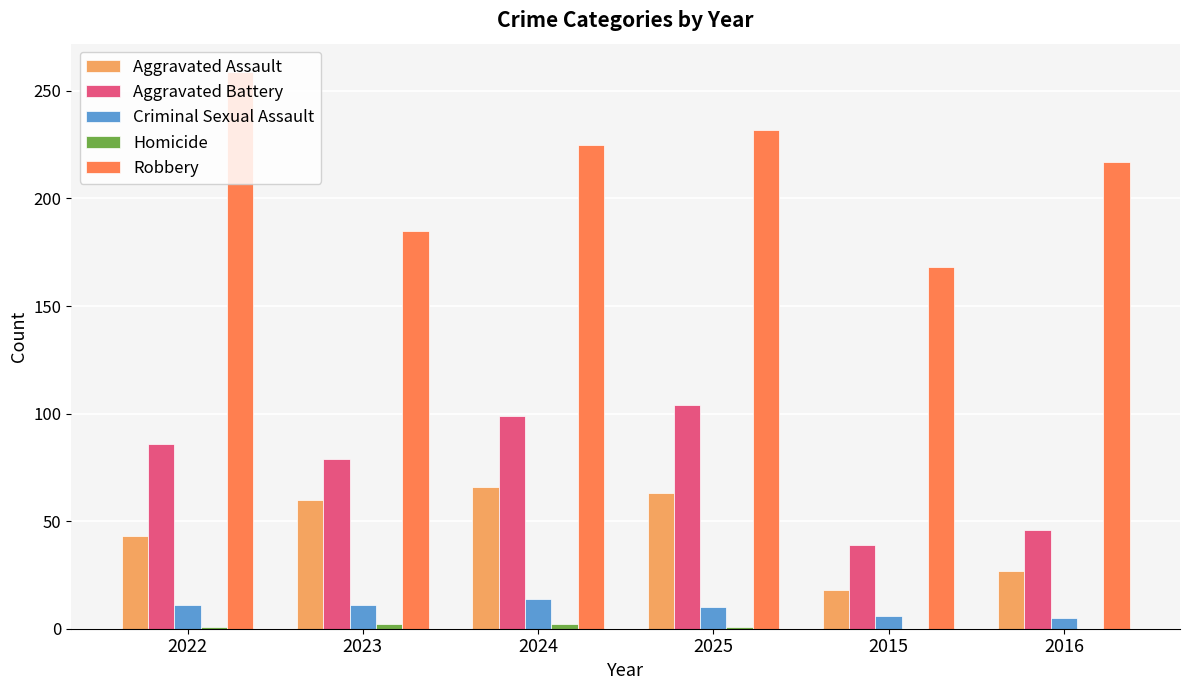

Which series has the largest total across all categories?

Robbery